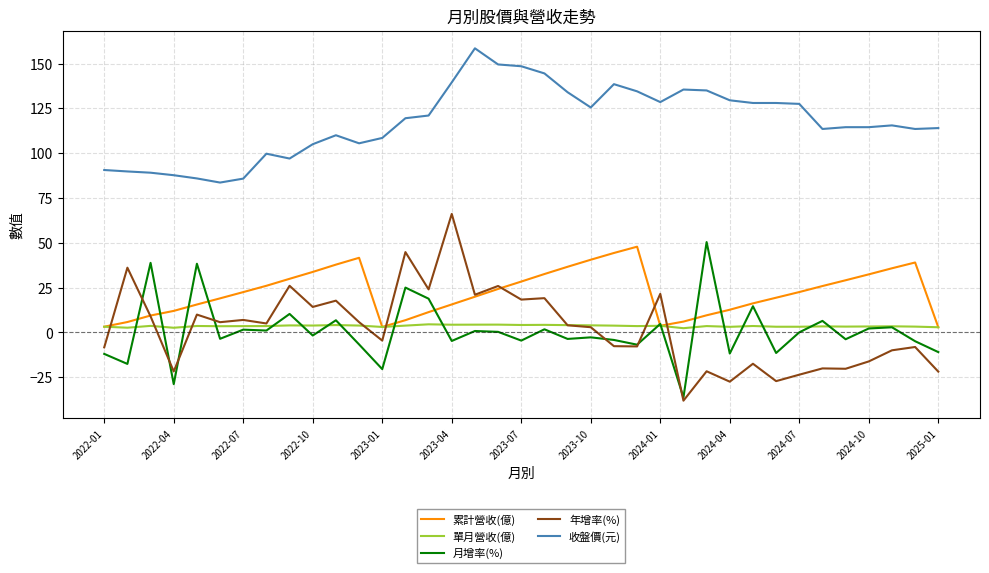

What are all the series names shown in the legend?

累計營收(億), 單月營收(億), 月增率(%), 年增率(%), 收盤價(元)